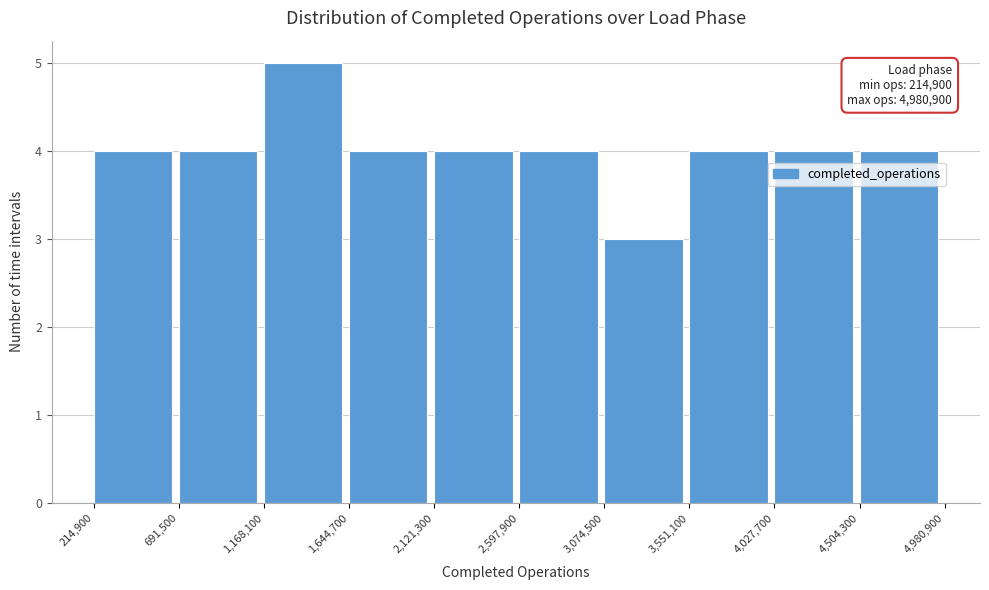

Over which range of the x-axis is the bar tallest?

1,168,100 to 1,644,700